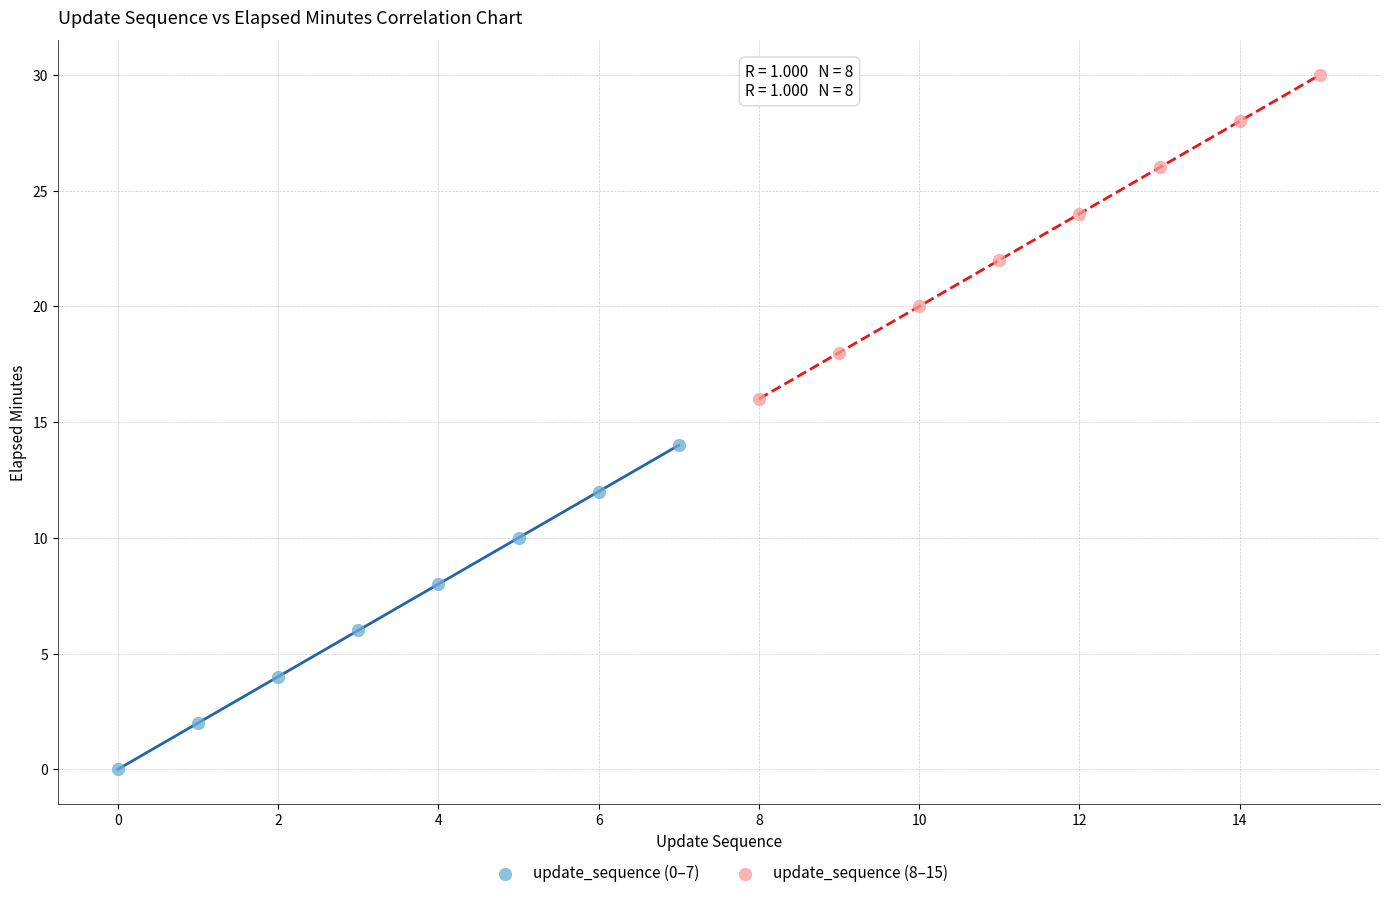

Which series reaches the minimum Y coordinate?

update_sequence (0–7)